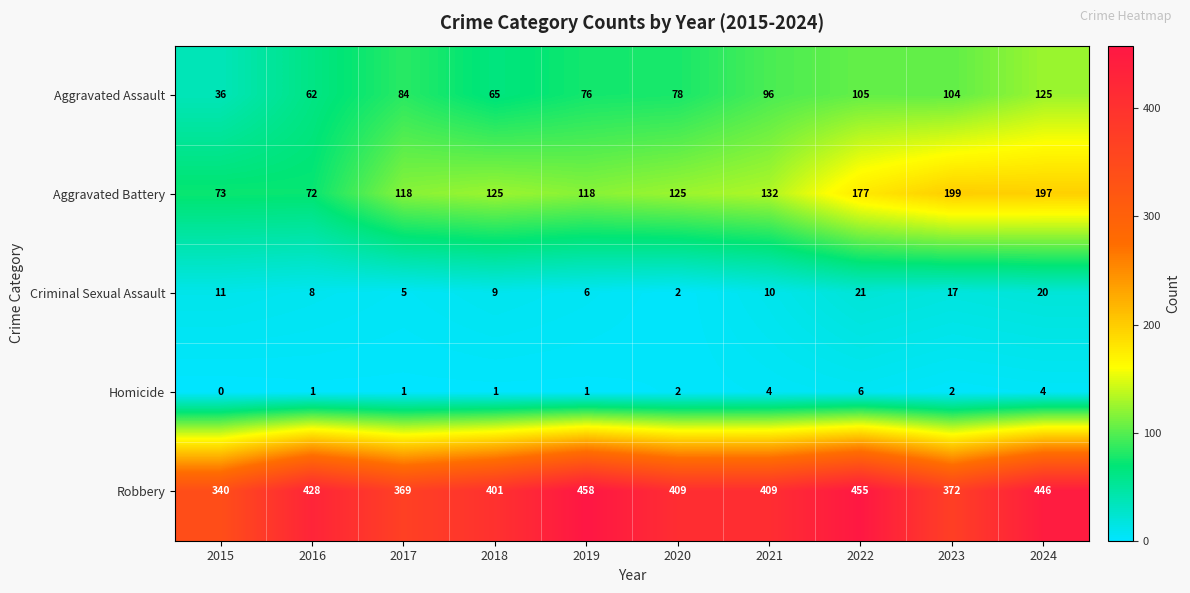

Which label corresponds to the smallest value in the chart?

2015